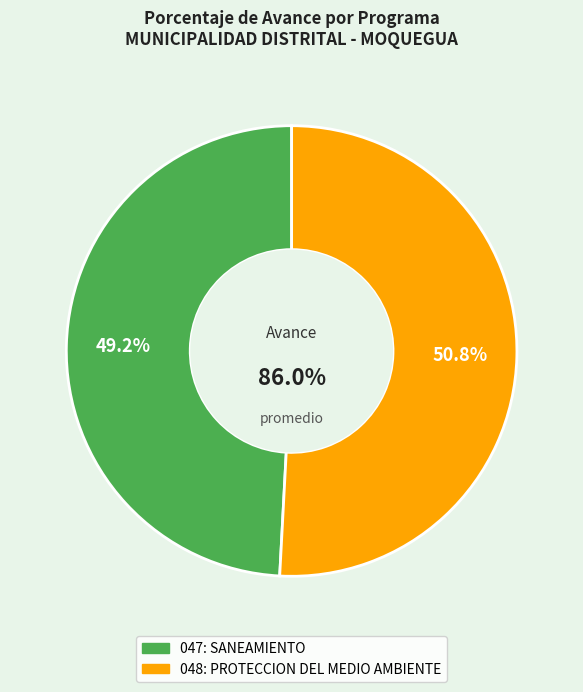

How many segments does this pie chart have?

2